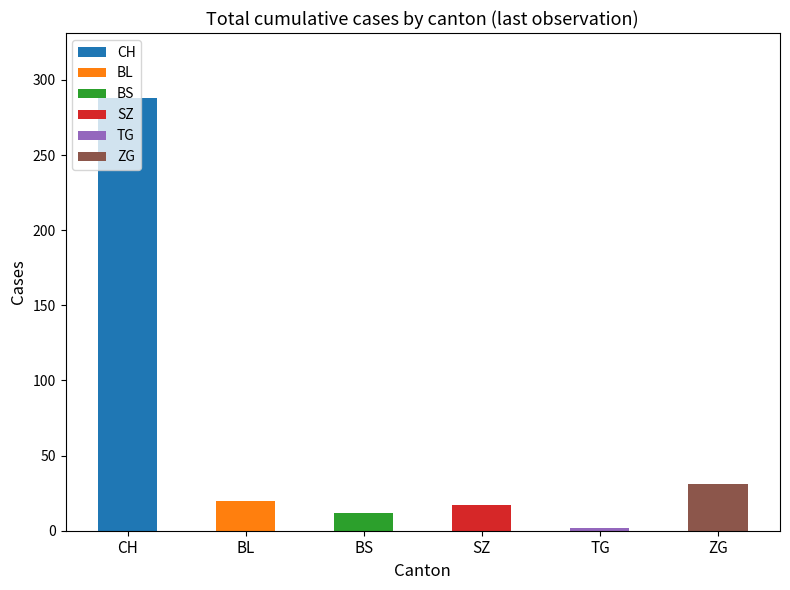

Which series has the widest spread of values?

CH